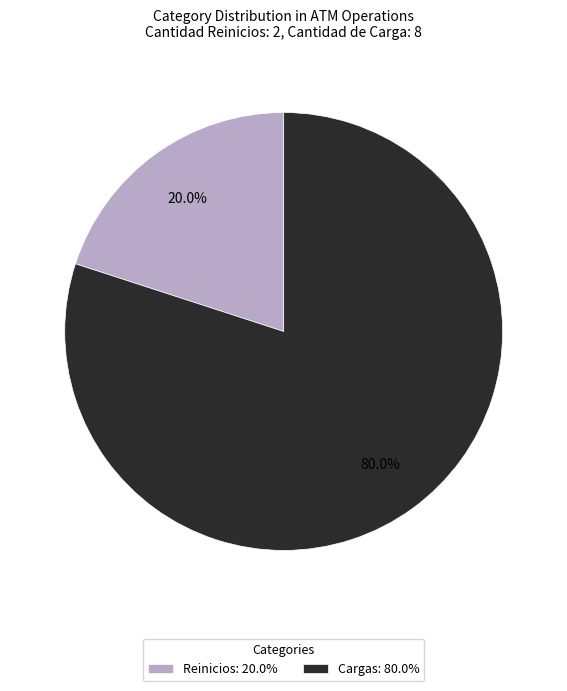

To the nearest percent, what percentage of the pie is Cargas?

80%